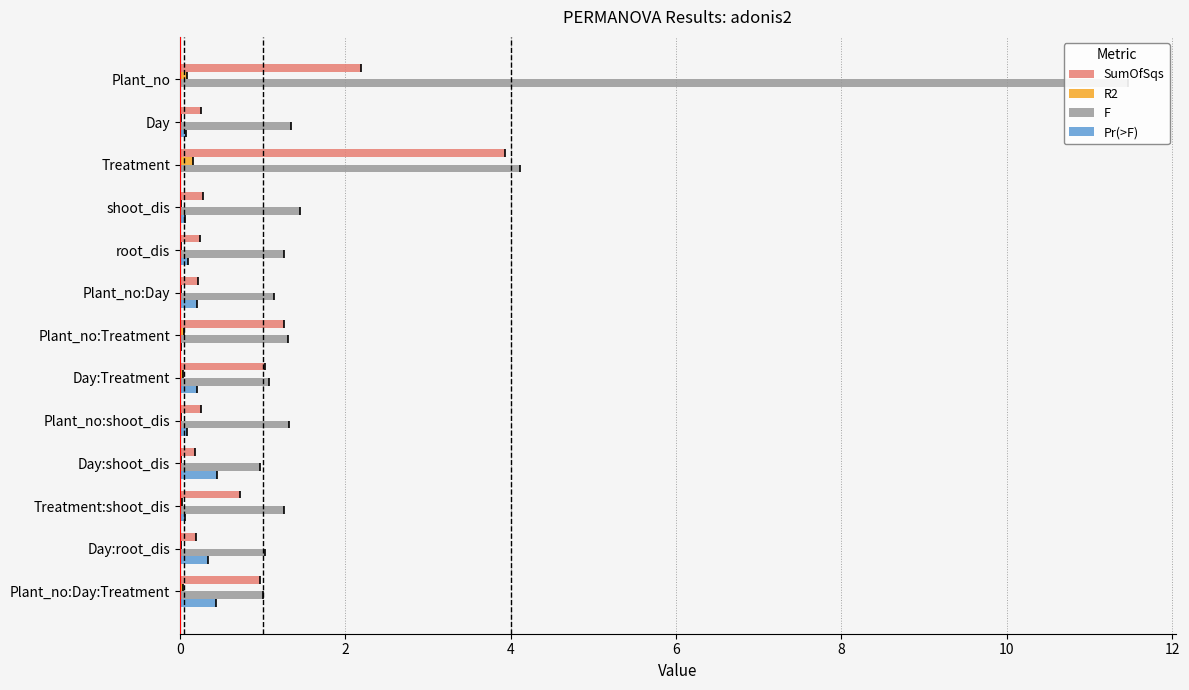

What are all the series names shown in the legend?

SumOfSqs, R2, F, Pr(>F)